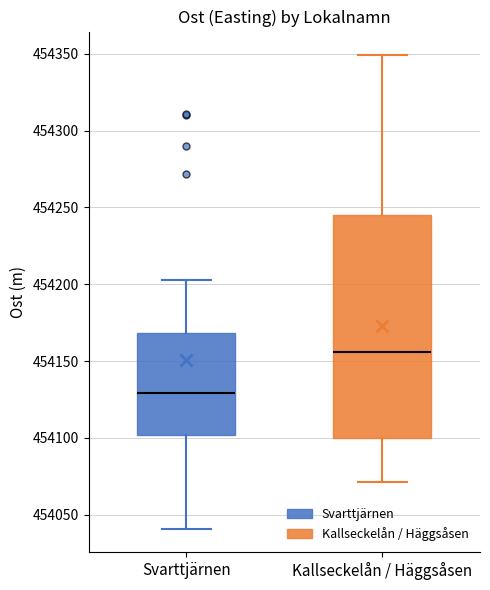

Where is the lower edge of the box for Svarttjärnen on the y-axis? The values are not printed on the chart, so give them approximately, as read against the axis.

454100